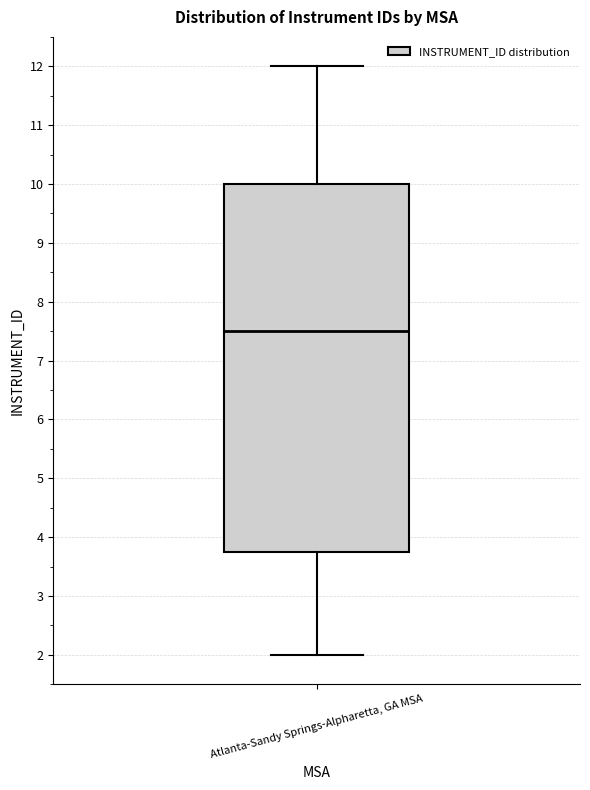

Transcribe this box plot: give where the median line is, the range the box spans, and where the two whiskers end, as read against the y-axis. The values are not printed on the chart, so give them approximately, as read against the axis.

median 7.5, box 3.8 to 10.0, whiskers 2.0 to 12.0